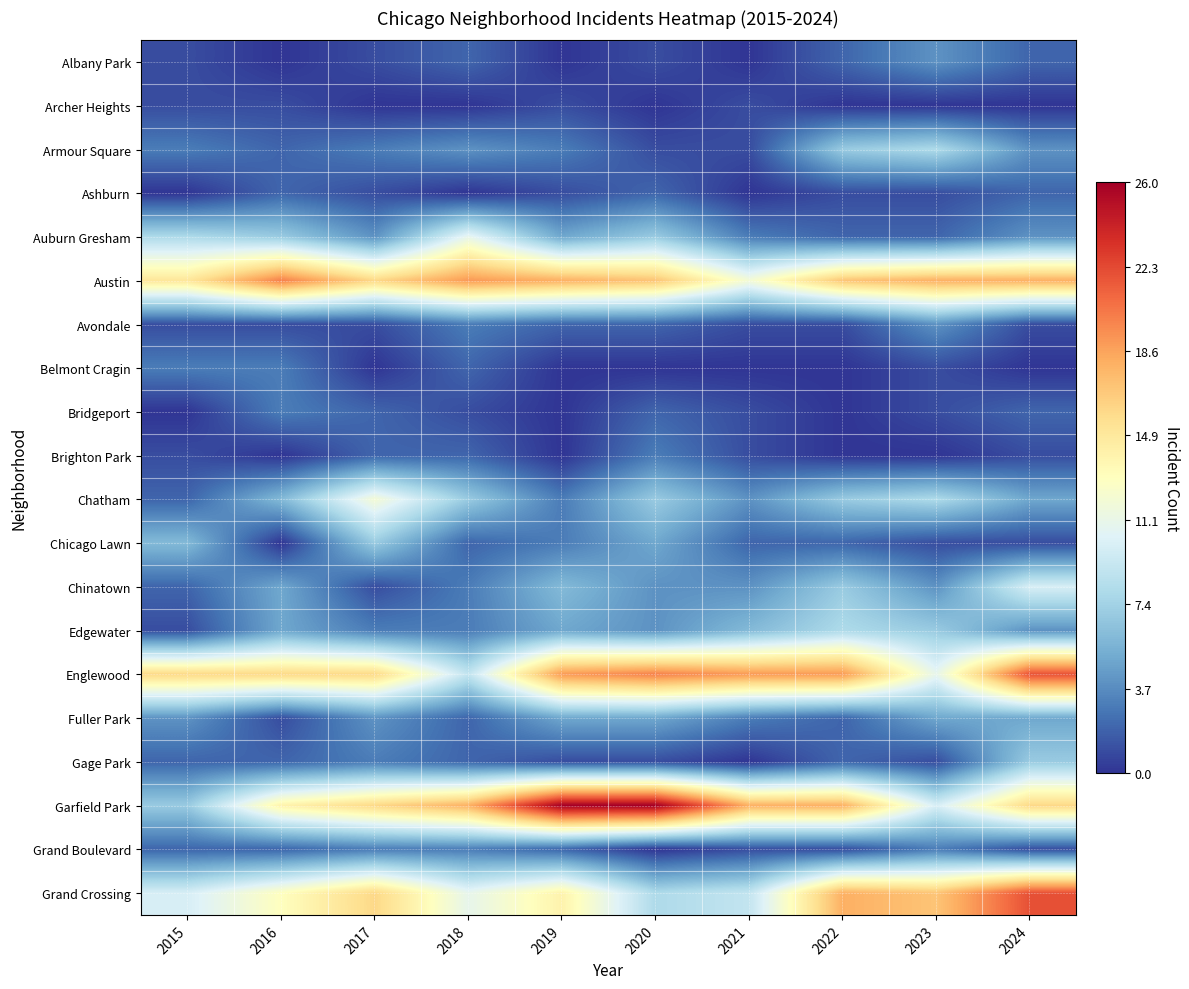

At how many categories does at least one series exceed 19?

4